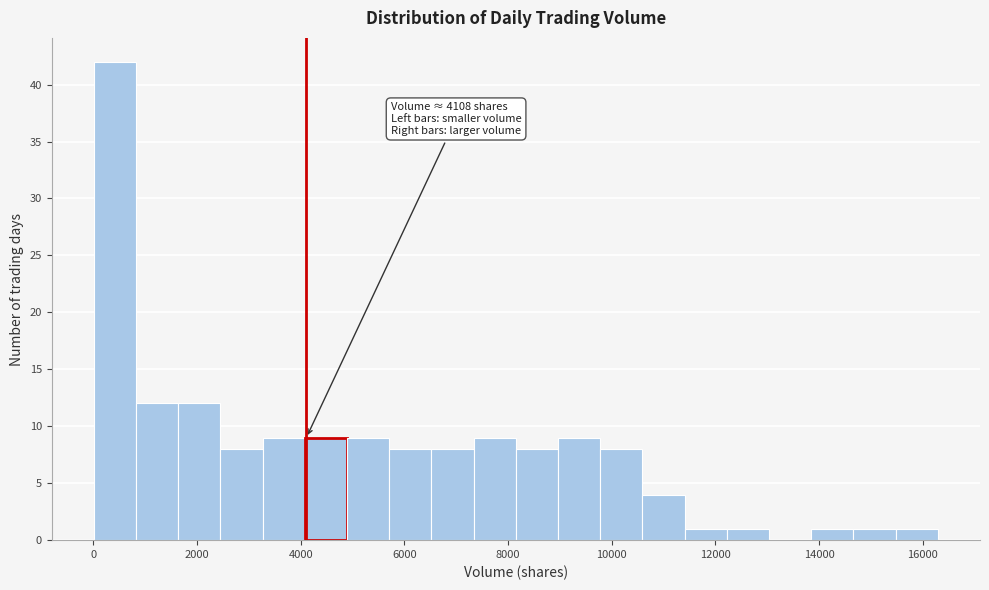

Which range on the x-axis has the tallest bar?

0 to 800